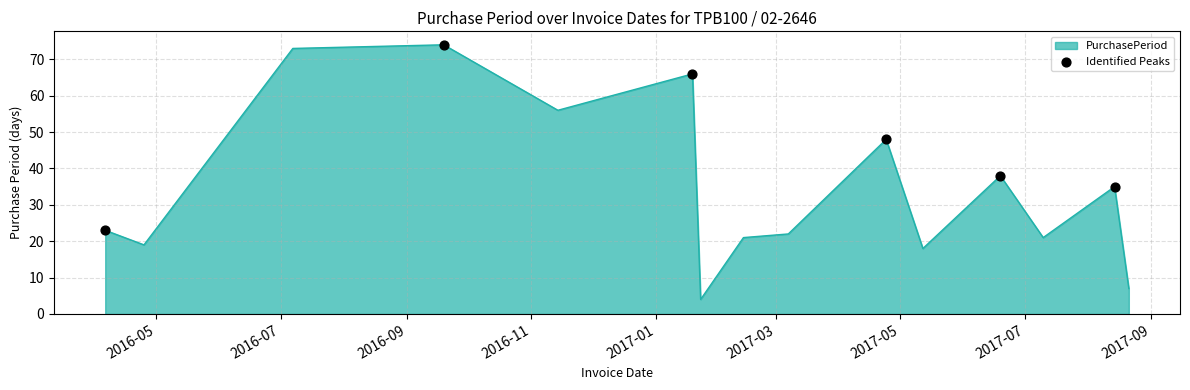

What is the greatest value displayed?

74